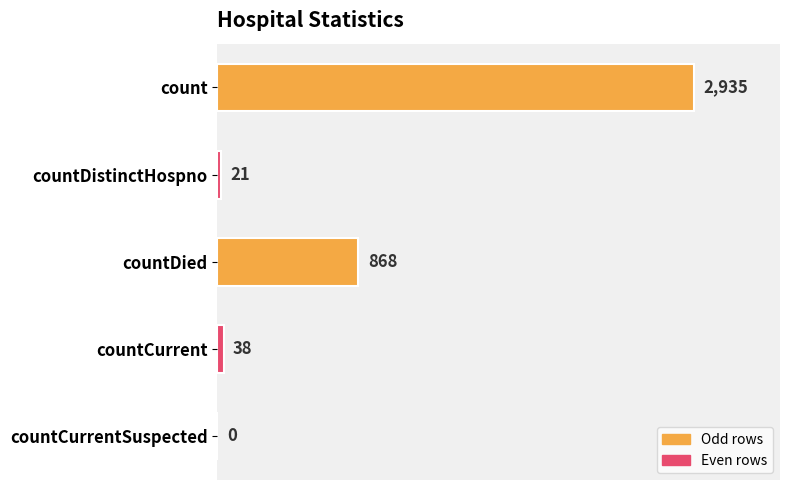

At which label is the value closest to 1467?

countDied